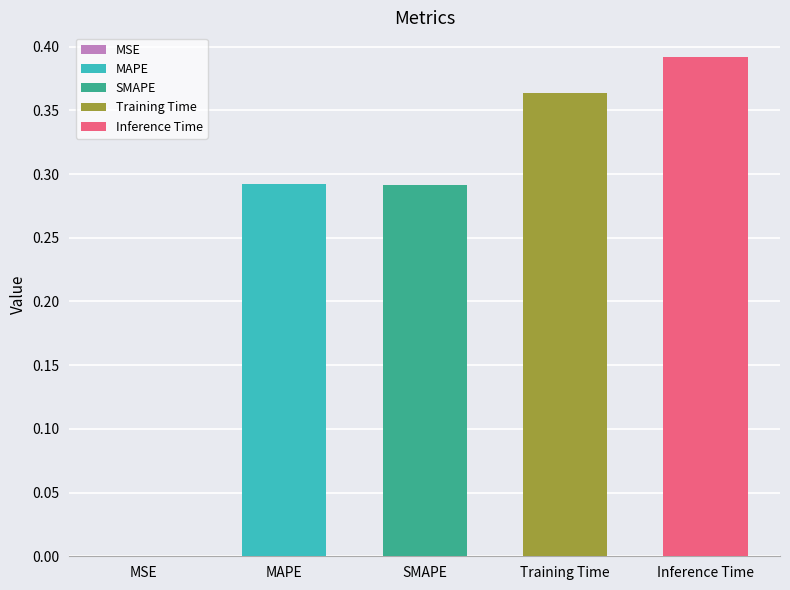

What is the label of the 2nd bar from the left?

MAPE